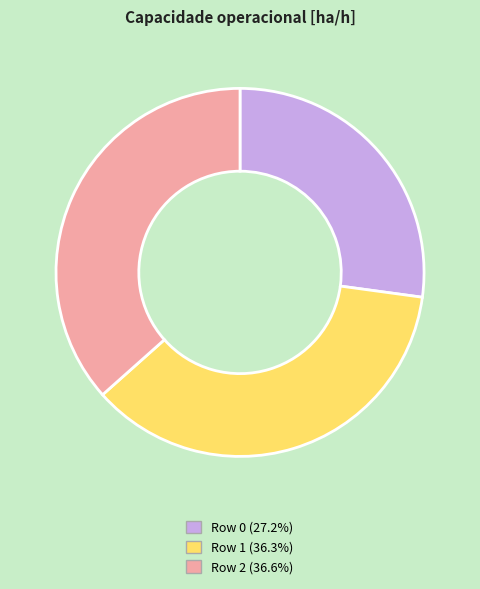

The Row 2 slice represents 28% of the pie. True or false?

False